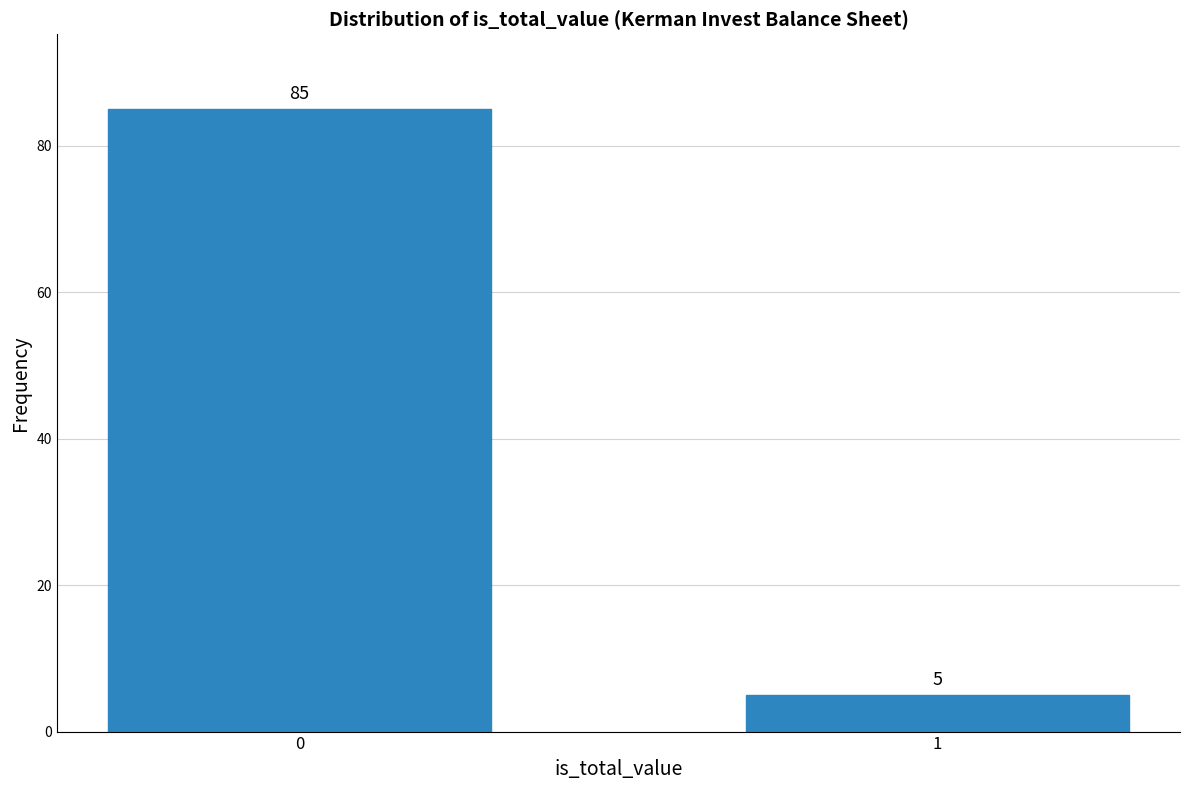

Reading right to left, transcribe all the data shown in this chart.

5	85